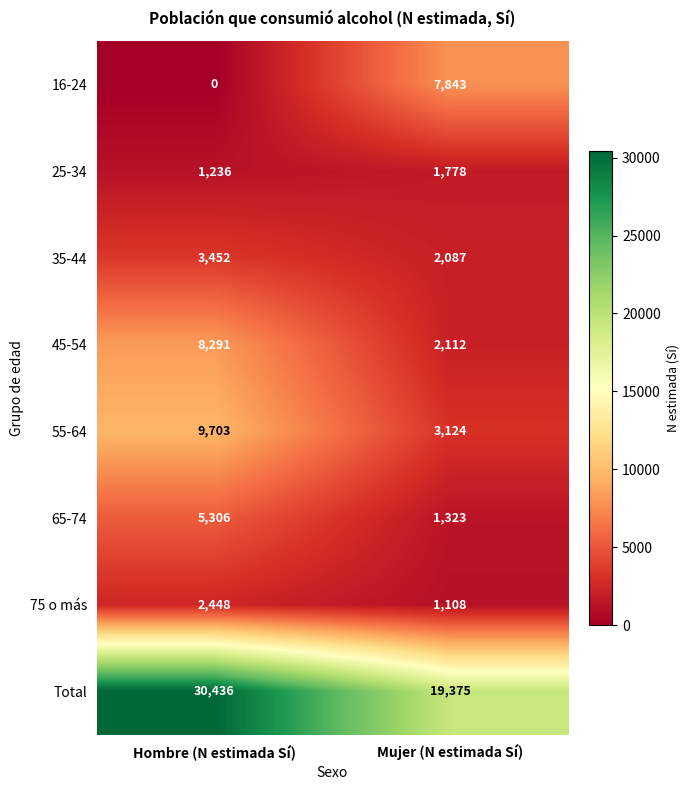

Reading left to right, transcribe all the data shown in this chart.

16-24: Hombre (N estimada Sí)=0	Mujer (N estimada Sí)=7843
25-34: Hombre (N estimada Sí)=1236	Mujer (N estimada Sí)=1778
35-44: Hombre (N estimada Sí)=3452	Mujer (N estimada Sí)=2087
45-54: Hombre (N estimada Sí)=8291	Mujer (N estimada Sí)=2112
55-64: Hombre (N estimada Sí)=9703	Mujer (N estimada Sí)=3124
65-74: Hombre (N estimada Sí)=5306	Mujer (N estimada Sí)=1323
75 o más: Hombre (N estimada Sí)=2448	Mujer (N estimada Sí)=1108
Total: Hombre (N estimada Sí)=30436	Mujer (N estimada Sí)=19375